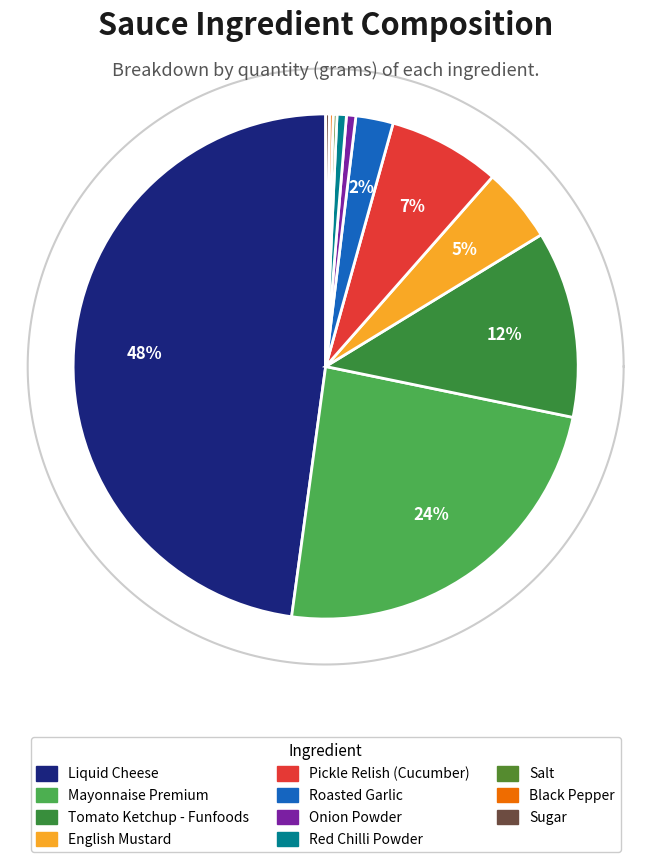

What is the change in value from Tomato Ketchup - Funfoods to Red Chilli Powder?

-23.8